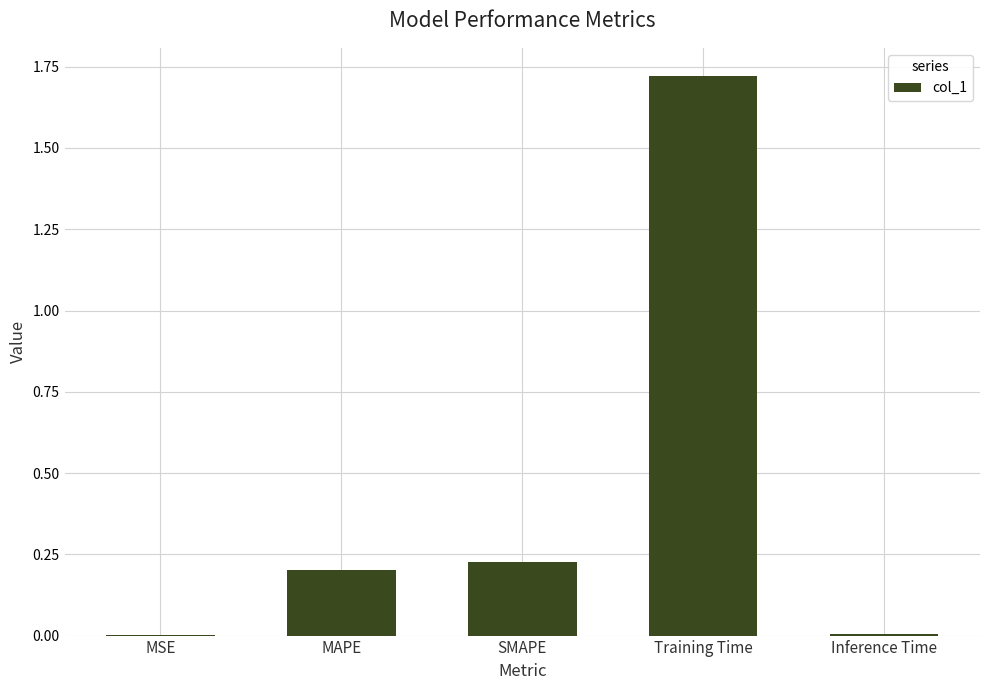

Which has a higher value, Training Time or MAPE?

Training Time